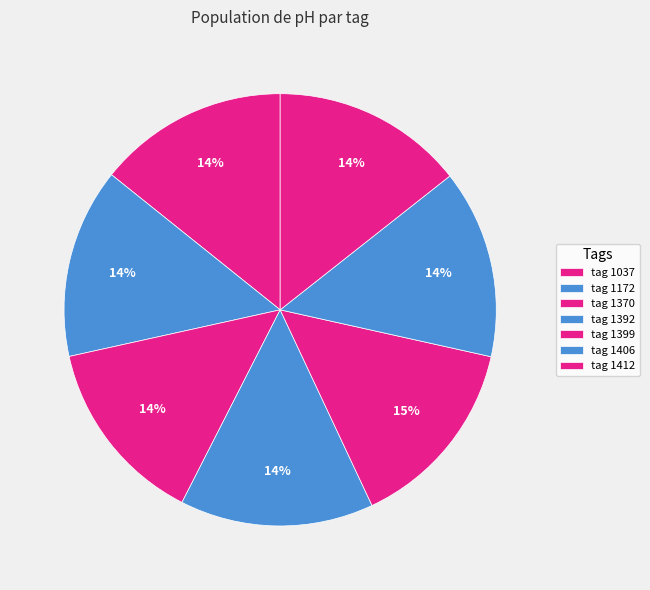

How many segments does this pie chart have?

7